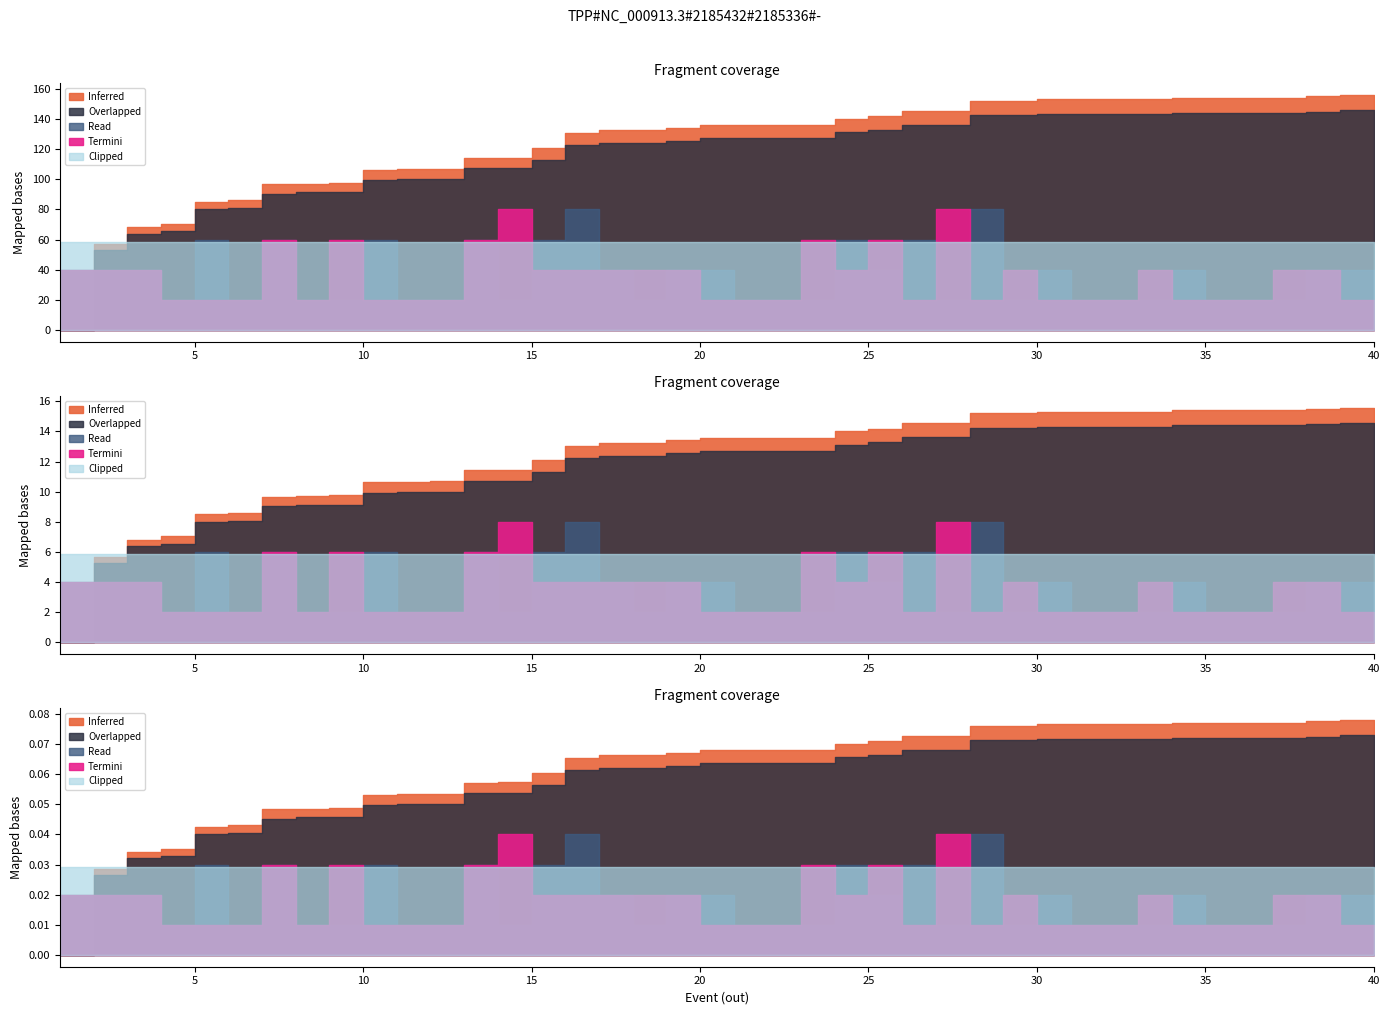

The value of width (m) at 16 is 0.2. True or false?

False